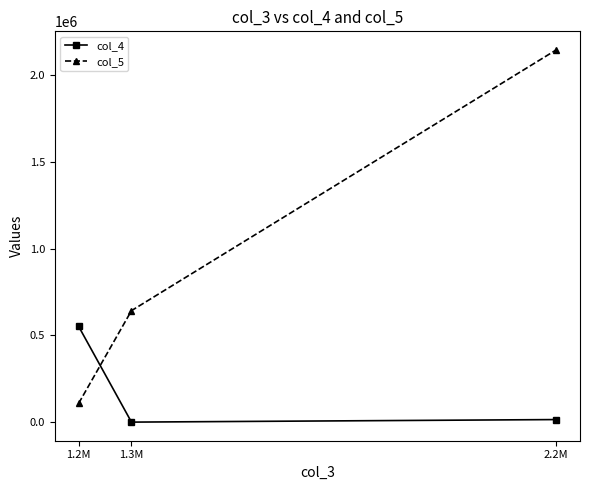

At 1.2M, list the series in order from largest to smallest.

col_4, col_5